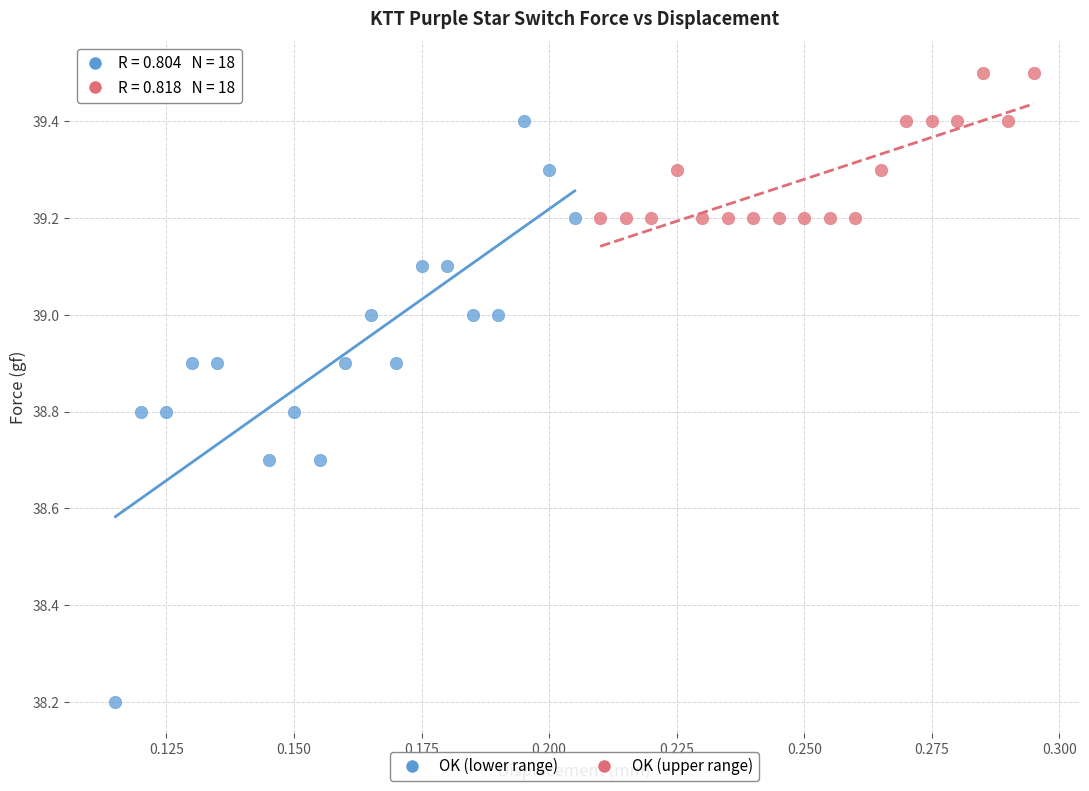

Which series reaches the maximum Y coordinate?

OK (upper range)